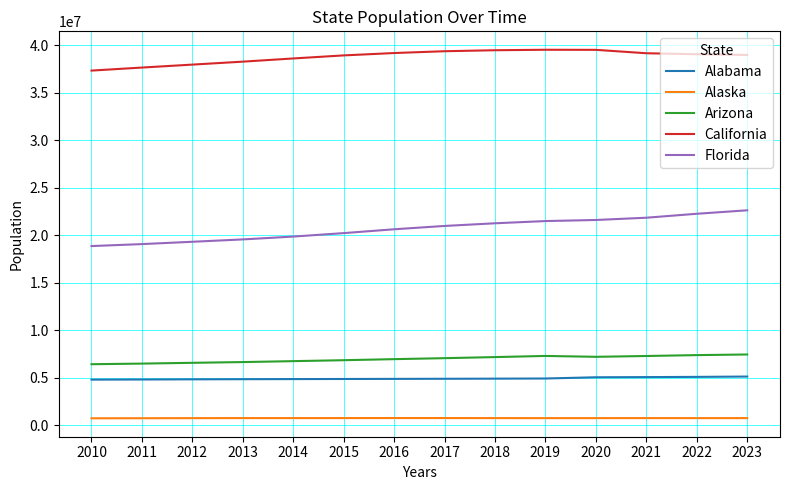

Which series has the widest spread of values?

Florida